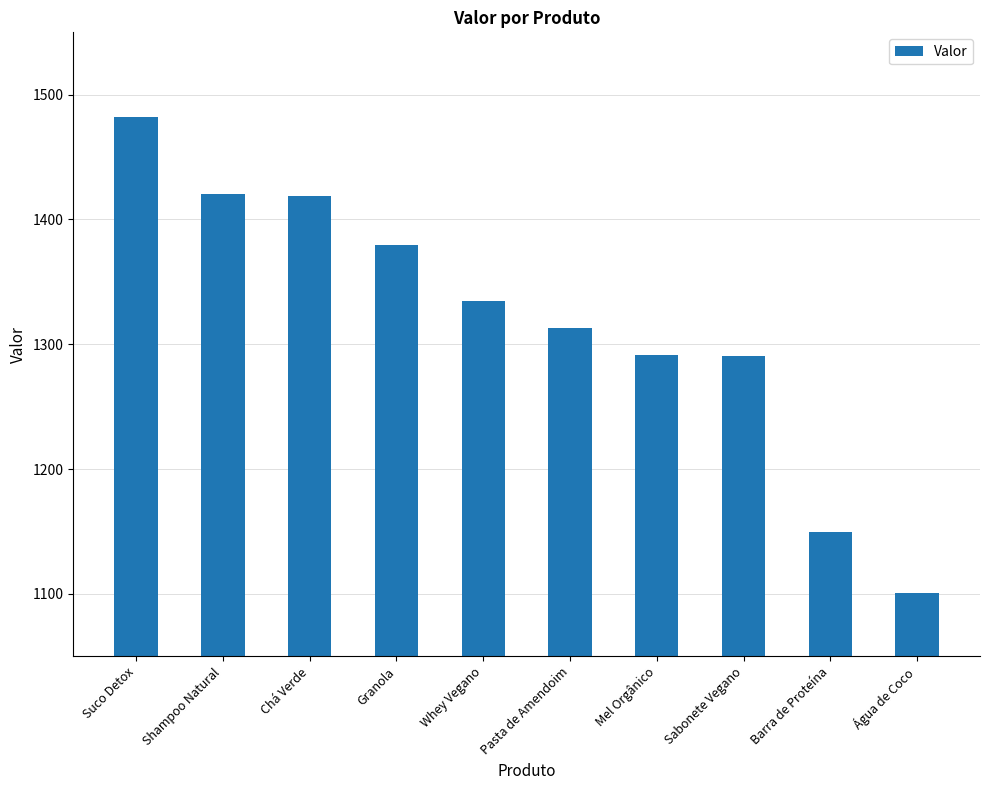

What is the change in value from Granola to Barra de Proteína?

-230.4